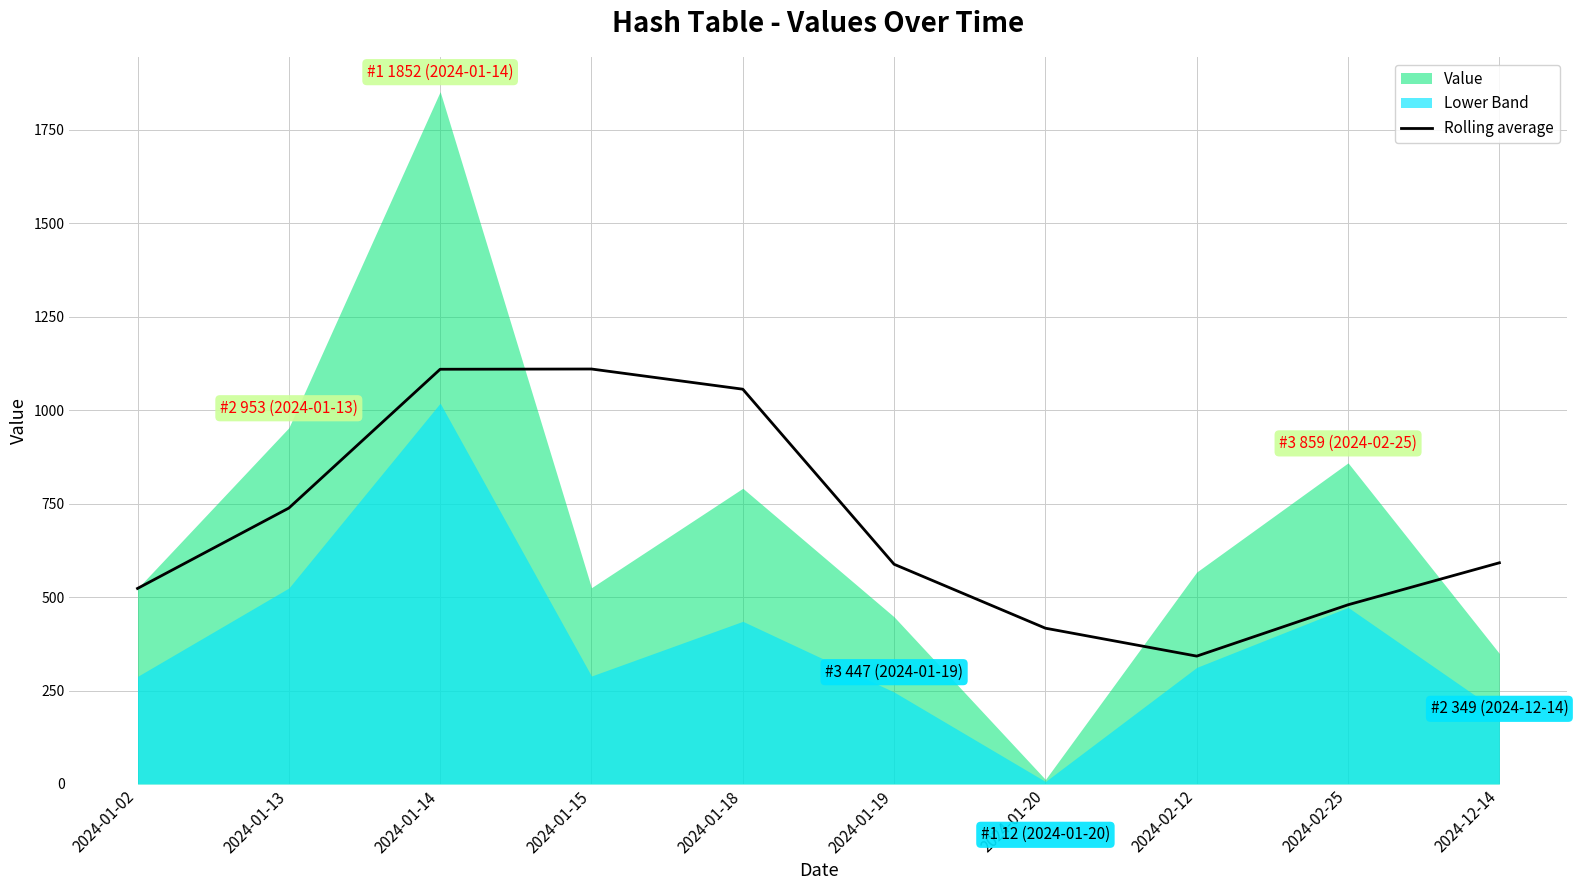

True or false: the data shows 523.0 at 2024-01-02.

True